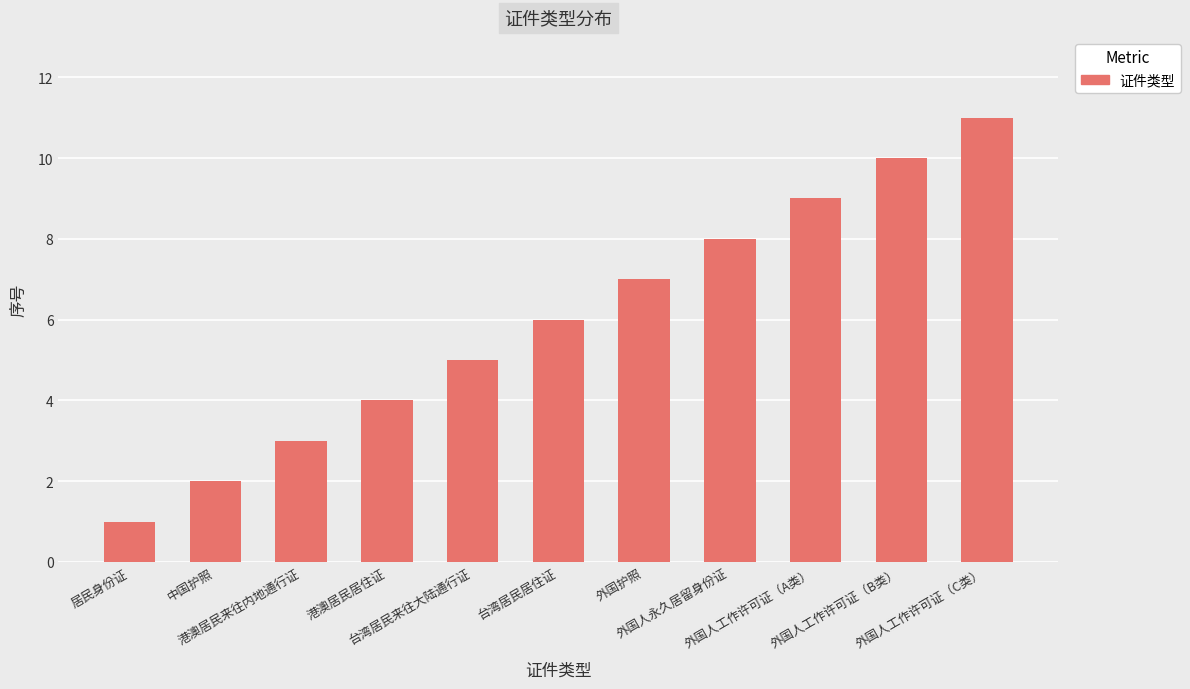

The chart shows a value of 8 at 台湾居民来往大陆通行证. True or false?

False